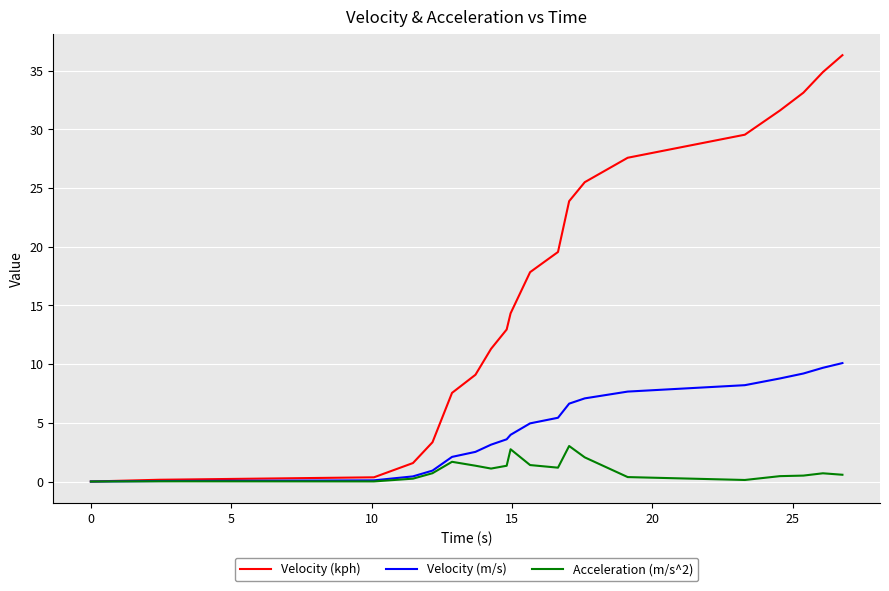

How many series are shown in this chart?

3